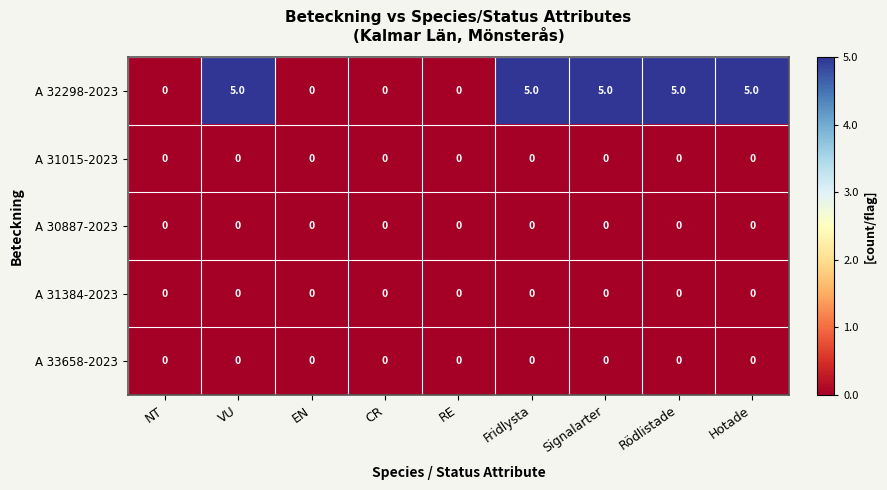

What is the greatest value displayed?

5